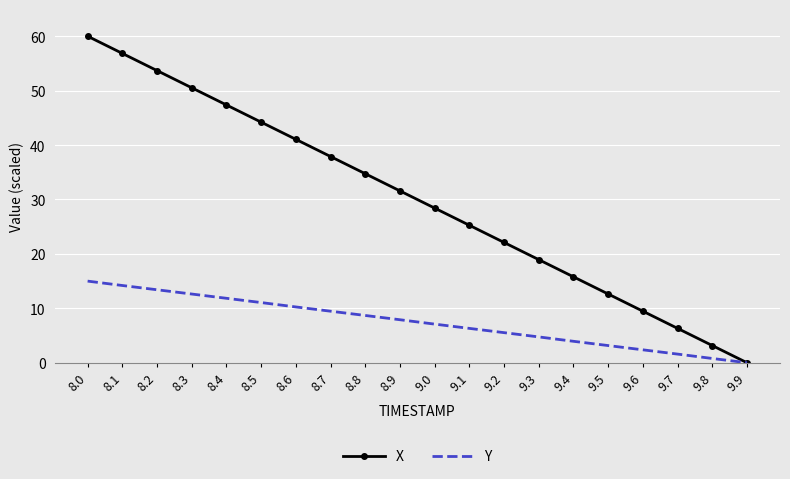

Reading right to left, transcribe all the data shown in this chart.

X: 0.0	3.2	6.3	9.5	12.6	15.8	18.9	22.1	25.3	28.4	31.6	34.7	37.9	41.0	44.2	47.4	50.5	53.7	56.8	60.0
Y: 0.0	0.8	1.6	2.4	3.2	3.9	4.7	5.5	6.3	7.1	7.9	8.7	9.5	10.3	11.1	11.8	12.6	13.4	14.2	15.0